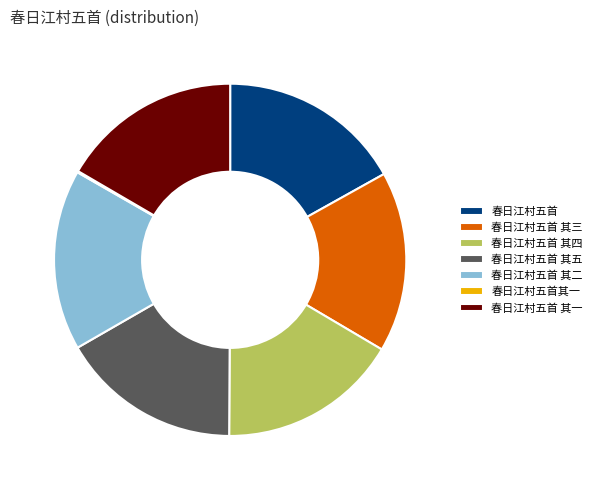

Does 春日江村五首 account for over 50% of the chart?

No